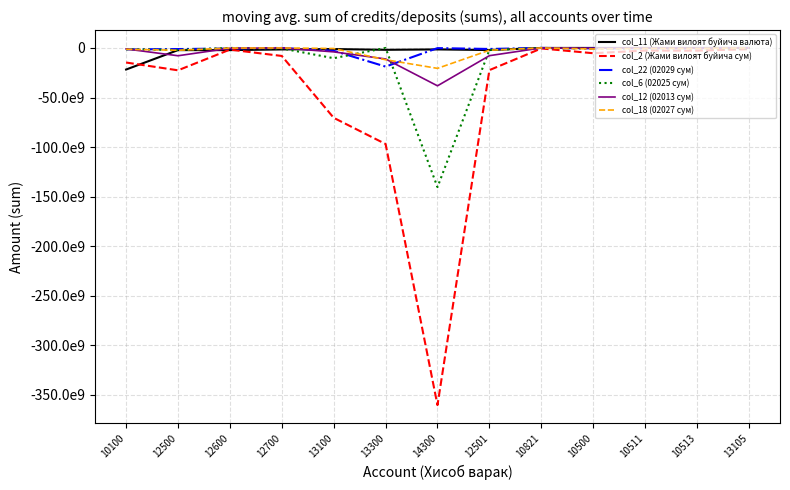

After their last crossing, which series has the higher values: col_11 (Жами вилоят буйича валюта) or col_2 (Жами вилоят буйича сум)?

col_11 (Жами вилоят буйича валюта)